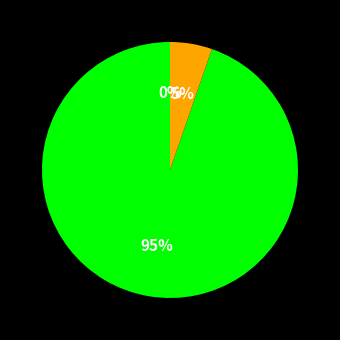

Is there any slice that represents more than half of the pie?

Yes